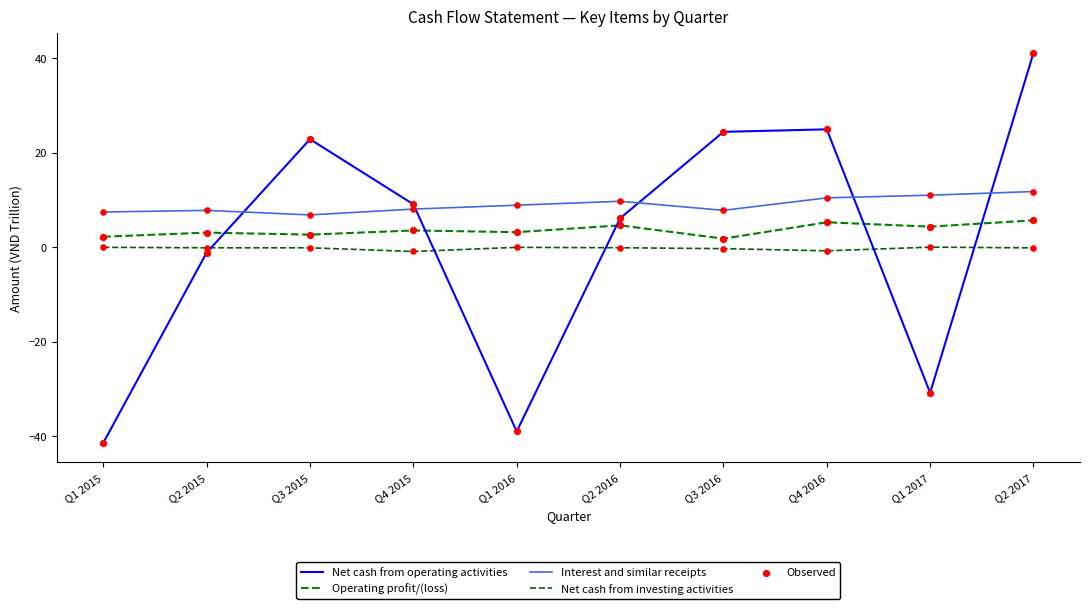

Which series has the largest total across all categories?

Interest and similar receipts